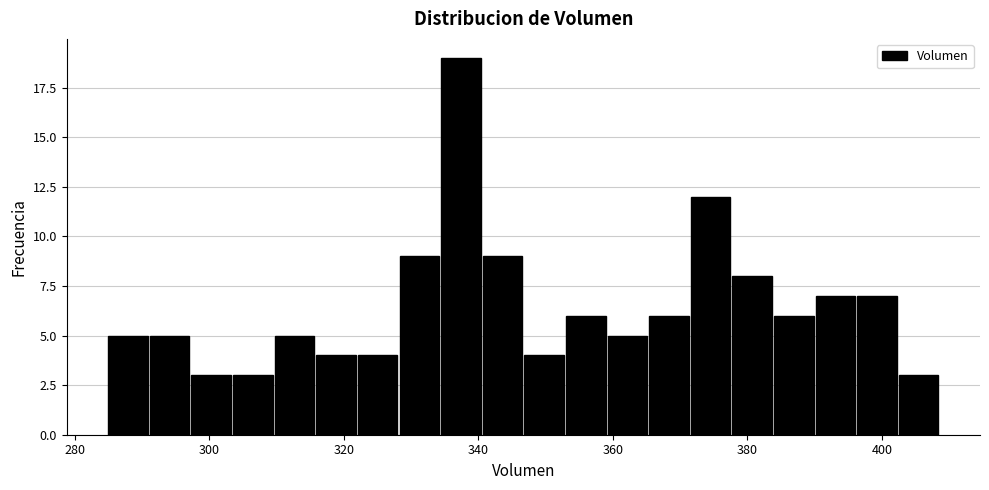

Read against the x-axis, roughly where is the centre of the tallest bar?

338